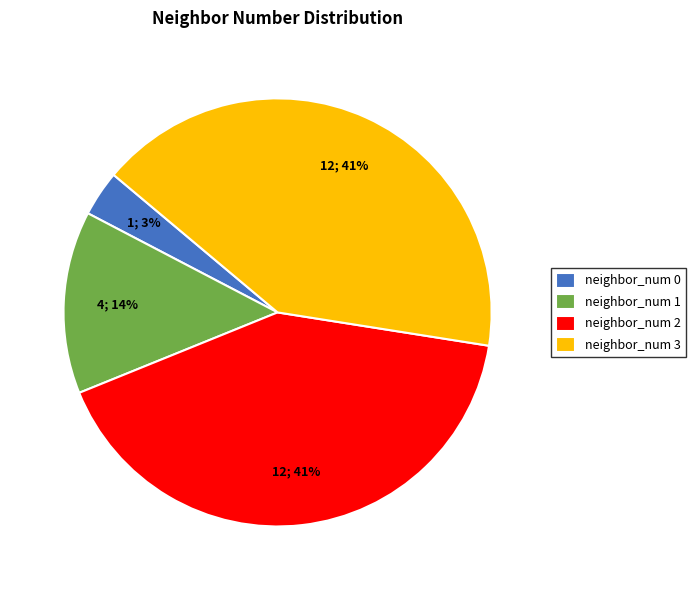

To the nearest percent, what is the average slice percentage?

25%